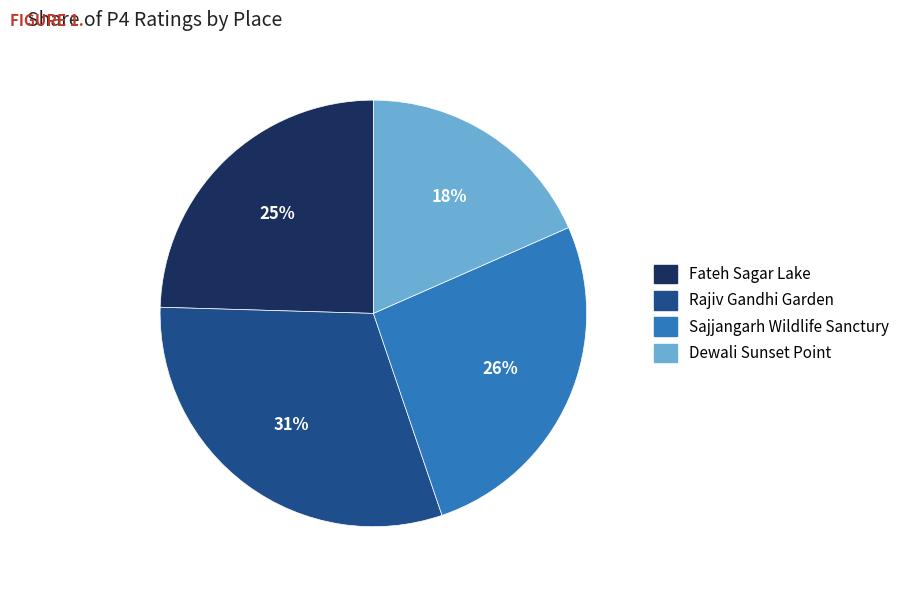

To the nearest percent, what percentage of the pie is Dewali Sunset Point?

18%